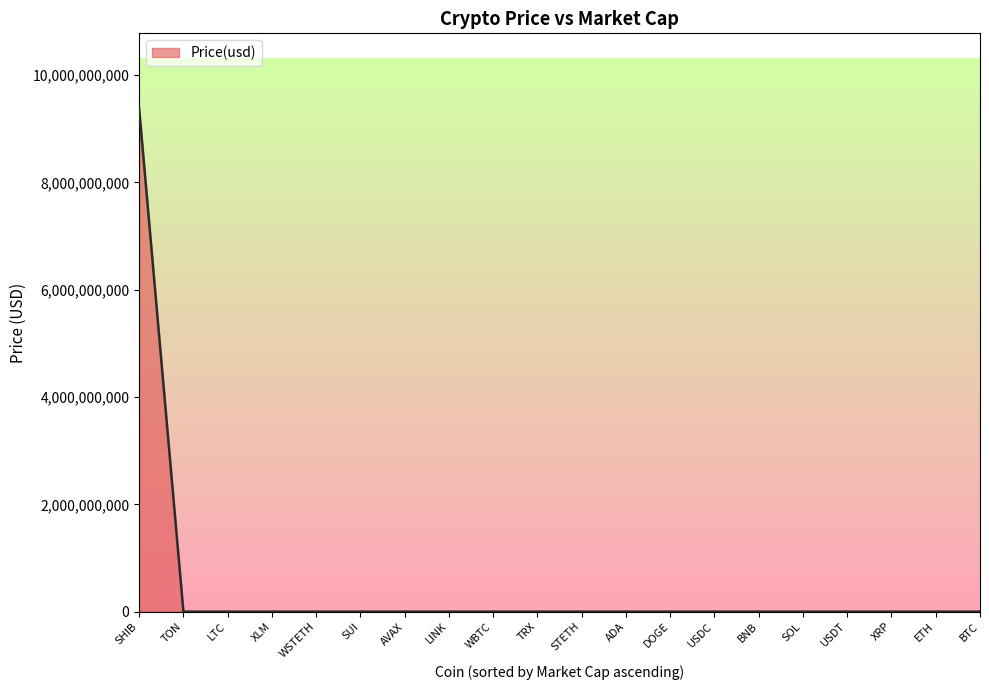

Approximately how many times larger is the value at SOL compared to ETH?

0.1